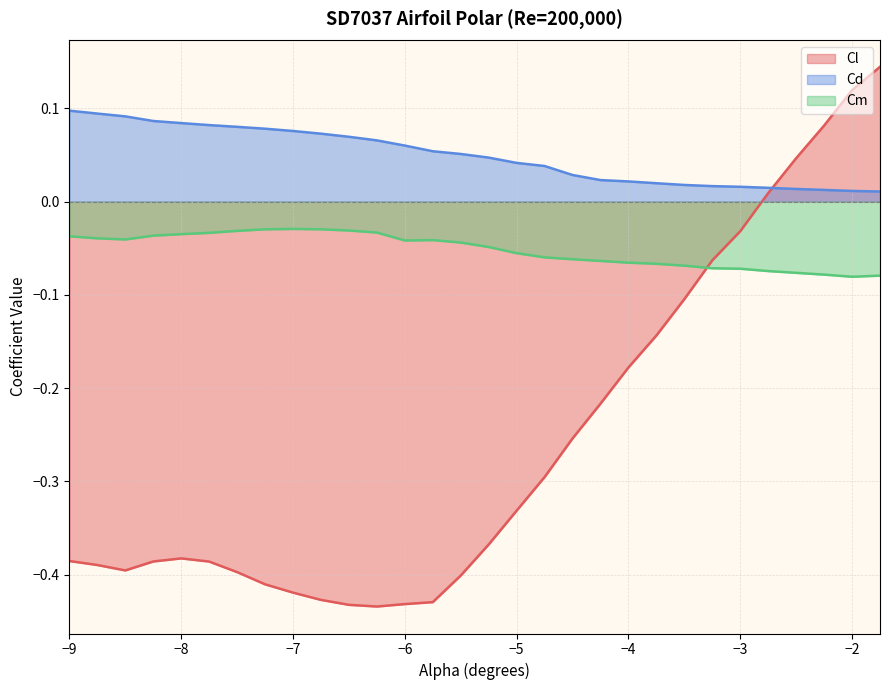

True or false: Cl has a value of -0.1 at −5.

False